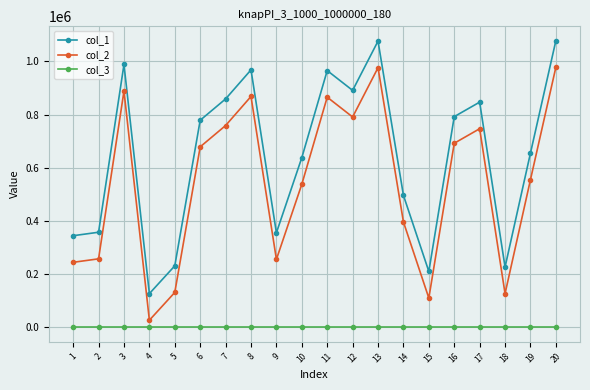

Rank the series by their maximum value, from highest to lowest.

col_1, col_2, col_3